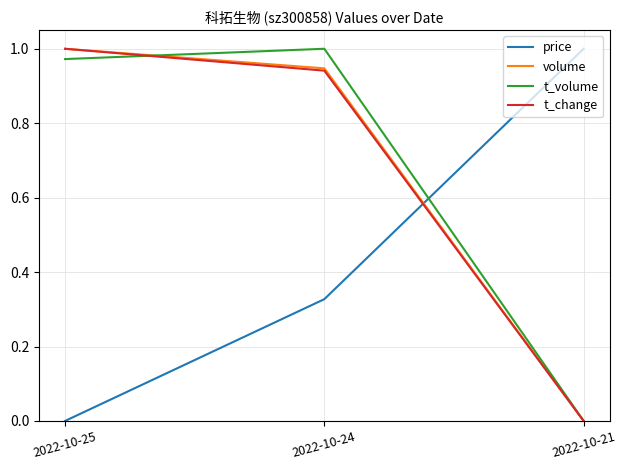

How many values in price are above zero?

2